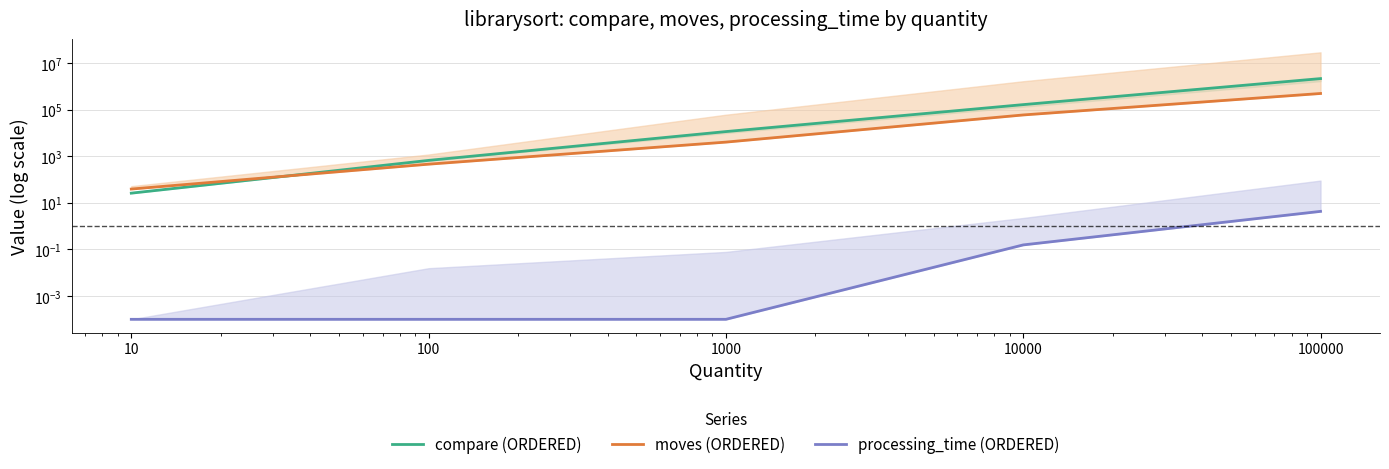

How many lines are shown in the chart?

3